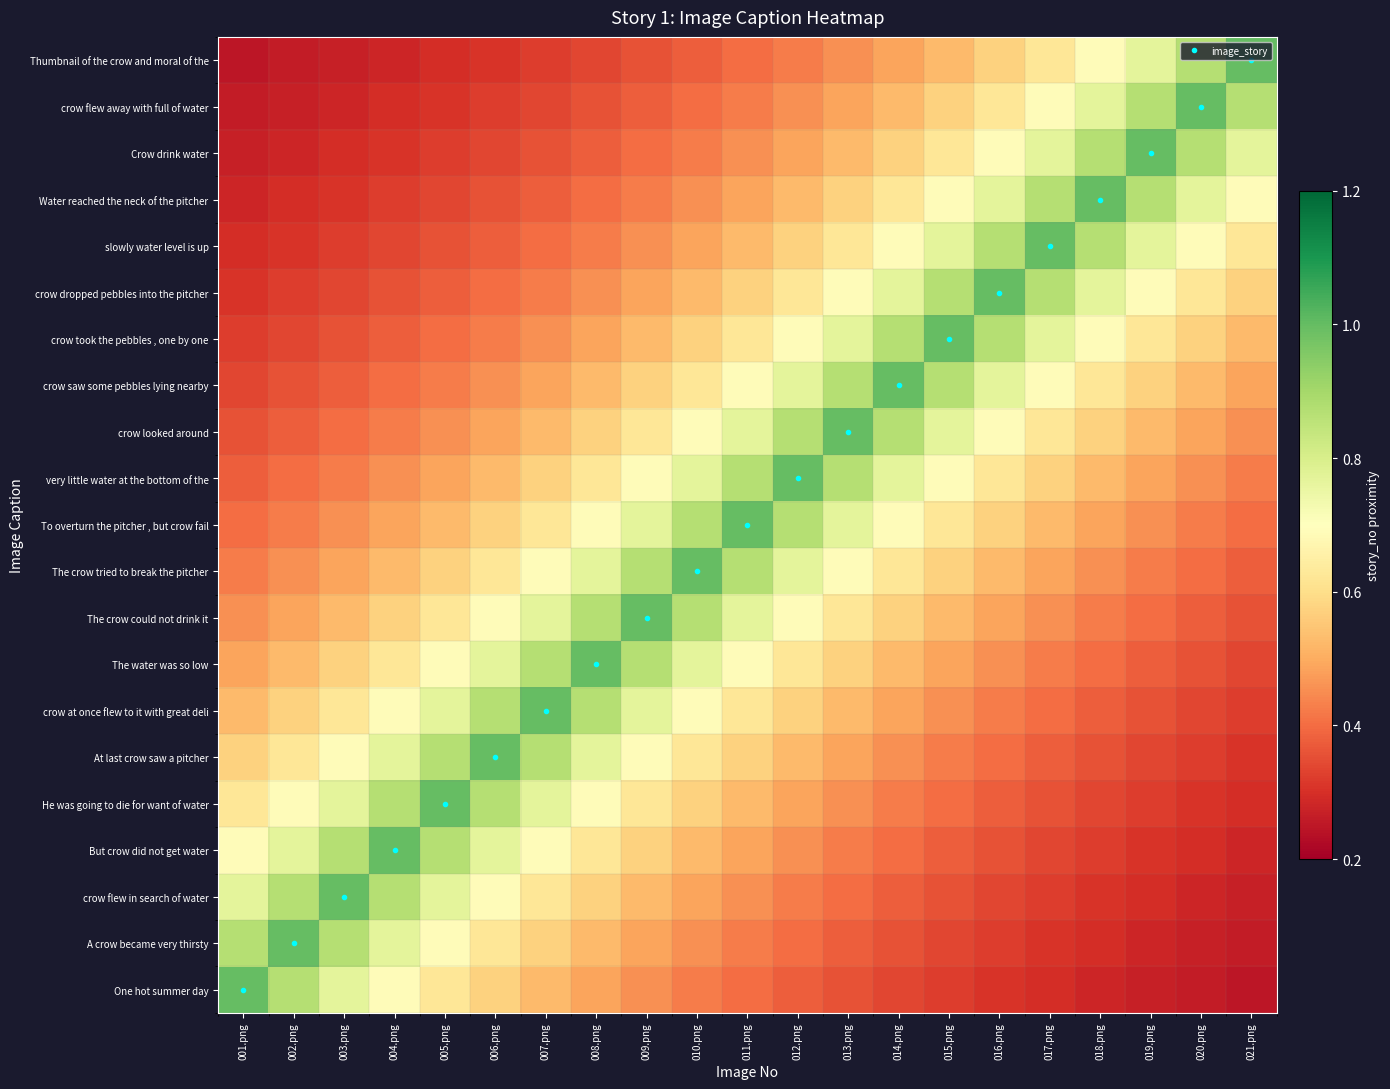

Reading left to right, what are all the values shown in this chart?

One hot summer day: 001.png=1.0	002.png=0.9	003.png=0.8	004.png=0.7	005.png=0.6	006.png=0.6	007.png=0.5	008.png=0.5	009.png=0.5	010.png=0.4	011.png=0.4	012.png=0.4	013.png=0.4	014.png=0.3	015.png=0.3	016.png=0.3	017.png=0.3	018.png=0.3	019.png=0.3	020.png=0.3	021.png=0.2
A crow became very thirsty: 001.png=0.9	002.png=1.0	003.png=0.9	004.png=0.8	005.png=0.7	006.png=0.6	007.png=0.6	008.png=0.5	009.png=0.5	010.png=0.5	011.png=0.4	012.png=0.4	013.png=0.4	014.png=0.4	015.png=0.3	016.png=0.3	017.png=0.3	018.png=0.3	019.png=0.3	020.png=0.3	021.png=0.3
crow flew in search of water: 001.png=0.8	002.png=0.9	003.png=1.0	004.png=0.9	005.png=0.8	006.png=0.7	007.png=0.6	008.png=0.6	009.png=0.5	010.png=0.5	011.png=0.5	012.png=0.4	013.png=0.4	014.png=0.4	015.png=0.4	016.png=0.3	017.png=0.3	018.png=0.3	019.png=0.3	020.png=0.3	021.png=0.3
But crow did not get water: 001.png=0.7	002.png=0.8	003.png=0.9	004.png=1.0	005.png=0.9	006.png=0.8	007.png=0.7	008.png=0.6	009.png=0.6	010.png=0.5	011.png=0.5	012.png=0.5	013.png=0.4	014.png=0.4	015.png=0.4	016.png=0.4	017.png=0.3	018.png=0.3	019.png=0.3	020.png=0.3	021.png=0.3
He was going to die for want of water: 001.png=0.6	002.png=0.7	003.png=0.8	004.png=0.9	005.png=1.0	006.png=0.9	007.png=0.8	008.png=0.7	009.png=0.6	010.png=0.6	011.png=0.5	012.png=0.5	013.png=0.5	014.png=0.4	015.png=0.4	016.png=0.4	017.png=0.4	018.png=0.3	019.png=0.3	020.png=0.3	021.png=0.3
At last crow saw a pitcher: 001.png=0.6	002.png=0.6	003.png=0.7	004.png=0.8	005.png=0.9	006.png=1.0	007.png=0.9	008.png=0.8	009.png=0.7	010.png=0.6	011.png=0.6	012.png=0.5	013.png=0.5	014.png=0.5	015.png=0.4	016.png=0.4	017.png=0.4	018.png=0.4	019.png=0.3	020.png=0.3	021.png=0.3
crow at once flew to it with great deli: 001.png=0.5	002.png=0.6	003.png=0.6	004.png=0.7	005.png=0.8	006.png=0.9	007.png=1.0	008.png=0.9	009.png=0.8	010.png=0.7	011.png=0.6	012.png=0.6	013.png=0.5	014.png=0.5	015.png=0.5	016.png=0.4	017.png=0.4	018.png=0.4	019.png=0.4	020.png=0.3	021.png=0.3
The water was so low: 001.png=0.5	002.png=0.5	003.png=0.6	004.png=0.6	005.png=0.7	006.png=0.8	007.png=0.9	008.png=1.0	009.png=0.9	010.png=0.8	011.png=0.7	012.png=0.6	013.png=0.6	014.png=0.5	015.png=0.5	016.png=0.5	017.png=0.4	018.png=0.4	019.png=0.4	020.png=0.4	021.png=0.3
The crow could not drink it: 001.png=0.5	002.png=0.5	003.png=0.5	004.png=0.6	005.png=0.6	006.png=0.7	007.png=0.8	008.png=0.9	009.png=1.0	010.png=0.9	011.png=0.8	012.png=0.7	013.png=0.6	014.png=0.6	015.png=0.5	016.png=0.5	017.png=0.5	018.png=0.4	019.png=0.4	020.png=0.4	021.png=0.4
The crow tried to break the pitcher: 001.png=0.4	002.png=0.5	003.png=0.5	004.png=0.5	005.png=0.6	006.png=0.6	007.png=0.7	008.png=0.8	009.png=0.9	010.png=1.0	011.png=0.9	012.png=0.8	013.png=0.7	014.png=0.6	015.png=0.6	016.png=0.5	017.png=0.5	018.png=0.5	019.png=0.4	020.png=0.4	021.png=0.4
To overturn the pitcher , but crow fail: 001.png=0.4	002.png=0.4	003.png=0.5	004.png=0.5	005.png=0.5	006.png=0.6	007.png=0.6	008.png=0.7	009.png=0.8	010.png=0.9	011.png=1.0	012.png=0.9	013.png=0.8	014.png=0.7	015.png=0.6	016.png=0.6	017.png=0.5	018.png=0.5	019.png=0.5	020.png=0.4	021.png=0.4
very little water at the bottom of the: 001.png=0.4	002.png=0.4	003.png=0.4	004.png=0.5	005.png=0.5	006.png=0.5	007.png=0.6	008.png=0.6	009.png=0.7	010.png=0.8	011.png=0.9	012.png=1.0	013.png=0.9	014.png=0.8	015.png=0.7	016.png=0.6	017.png=0.6	018.png=0.5	019.png=0.5	020.png=0.5	021.png=0.4
crow looked around: 001.png=0.4	002.png=0.4	003.png=0.4	004.png=0.4	005.png=0.5	006.png=0.5	007.png=0.5	008.png=0.6	009.png=0.6	010.png=0.7	011.png=0.8	012.png=0.9	013.png=1.0	014.png=0.9	015.png=0.8	016.png=0.7	017.png=0.6	018.png=0.6	019.png=0.5	020.png=0.5	021.png=0.5
crow saw some pebbles lying nearby: 001.png=0.3	002.png=0.4	003.png=0.4	004.png=0.4	005.png=0.4	006.png=0.5	007.png=0.5	008.png=0.5	009.png=0.6	010.png=0.6	011.png=0.7	012.png=0.8	013.png=0.9	014.png=1.0	015.png=0.9	016.png=0.8	017.png=0.7	018.png=0.6	019.png=0.6	020.png=0.5	021.png=0.5
crow took the pebbles , one by one: 001.png=0.3	002.png=0.3	003.png=0.4	004.png=0.4	005.png=0.4	006.png=0.4	007.png=0.5	008.png=0.5	009.png=0.5	010.png=0.6	011.png=0.6	012.png=0.7	013.png=0.8	014.png=0.9	015.png=1.0	016.png=0.9	017.png=0.8	018.png=0.7	019.png=0.6	020.png=0.6	021.png=0.5
crow dropped pebbles into the pitcher: 001.png=0.3	002.png=0.3	003.png=0.3	004.png=0.4	005.png=0.4	006.png=0.4	007.png=0.4	008.png=0.5	009.png=0.5	010.png=0.5	011.png=0.6	012.png=0.6	013.png=0.7	014.png=0.8	015.png=0.9	016.png=1.0	017.png=0.9	018.png=0.8	019.png=0.7	020.png=0.6	021.png=0.6
slowly water level is up: 001.png=0.3	002.png=0.3	003.png=0.3	004.png=0.3	005.png=0.4	006.png=0.4	007.png=0.4	008.png=0.4	009.png=0.5	010.png=0.5	011.png=0.5	012.png=0.6	013.png=0.6	014.png=0.7	015.png=0.8	016.png=0.9	017.png=1.0	018.png=0.9	019.png=0.8	020.png=0.7	021.png=0.6
Water reached the neck of the pitcher: 001.png=0.3	002.png=0.3	003.png=0.3	004.png=0.3	005.png=0.3	006.png=0.4	007.png=0.4	008.png=0.4	009.png=0.4	010.png=0.5	011.png=0.5	012.png=0.5	013.png=0.6	014.png=0.6	015.png=0.7	016.png=0.8	017.png=0.9	018.png=1.0	019.png=0.9	020.png=0.8	021.png=0.7
Crow drink water: 001.png=0.3	002.png=0.3	003.png=0.3	004.png=0.3	005.png=0.3	006.png=0.3	007.png=0.4	008.png=0.4	009.png=0.4	010.png=0.4	011.png=0.5	012.png=0.5	013.png=0.5	014.png=0.6	015.png=0.6	016.png=0.7	017.png=0.8	018.png=0.9	019.png=1.0	020.png=0.9	021.png=0.8
crow flew away with full of water: 001.png=0.3	002.png=0.3	003.png=0.3	004.png=0.3	005.png=0.3	006.png=0.3	007.png=0.3	008.png=0.4	009.png=0.4	010.png=0.4	011.png=0.4	012.png=0.5	013.png=0.5	014.png=0.5	015.png=0.6	016.png=0.6	017.png=0.7	018.png=0.8	019.png=0.9	020.png=1.0	021.png=0.9
Thumbnail of the crow and moral of the: 001.png=0.2	002.png=0.3	003.png=0.3	004.png=0.3	005.png=0.3	006.png=0.3	007.png=0.3	008.png=0.3	009.png=0.4	010.png=0.4	011.png=0.4	012.png=0.4	013.png=0.5	014.png=0.5	015.png=0.5	016.png=0.6	017.png=0.6	018.png=0.7	019.png=0.8	020.png=0.9	021.png=1.0